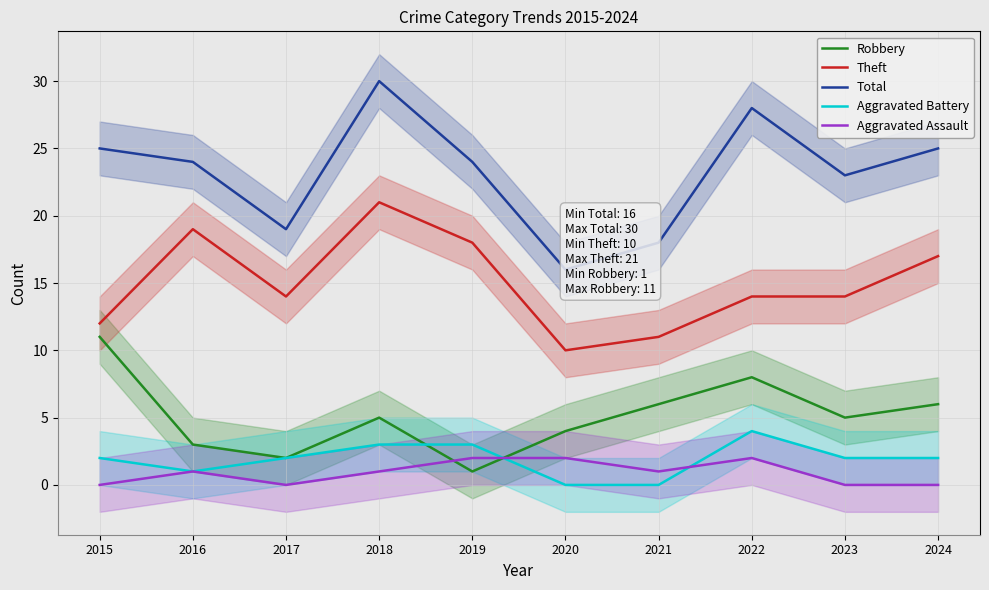

Does the chart display data point markers on the line(s)?

No